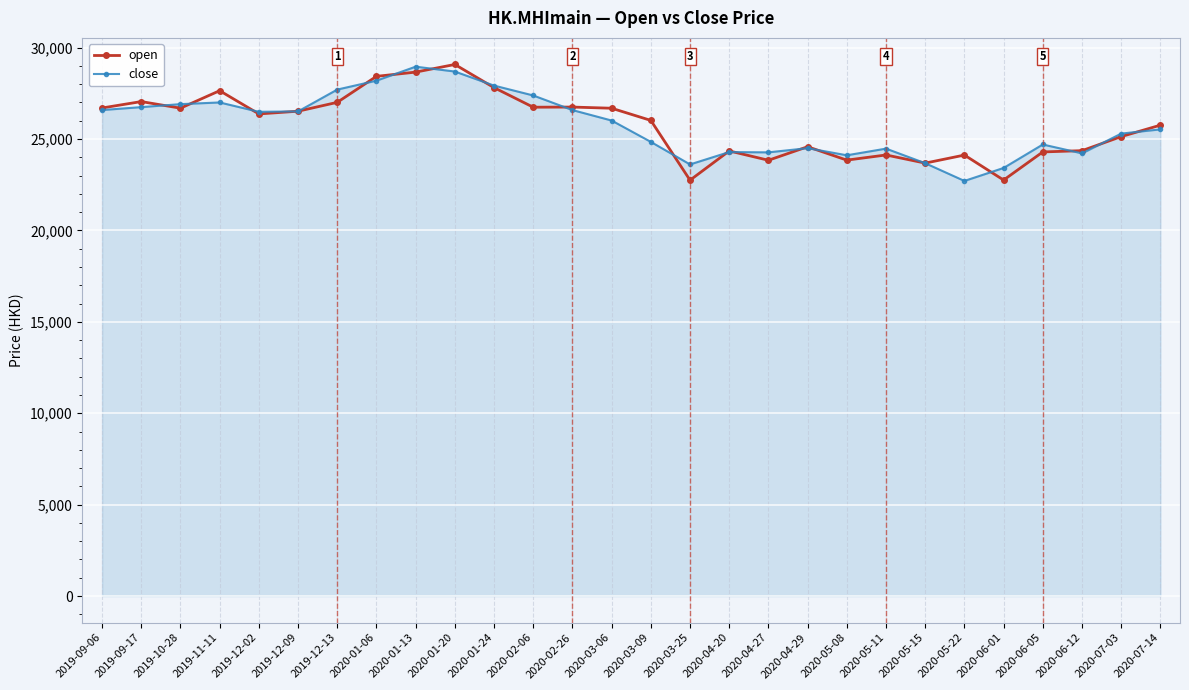

What is the total value across all series at 2020-01-24?

55738